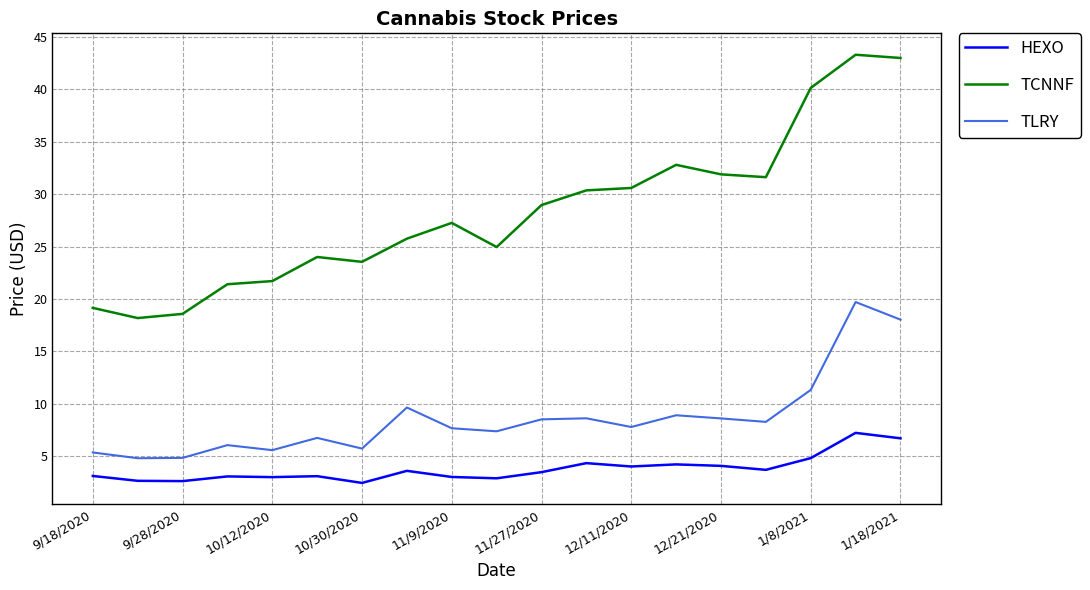

Rank the series by their average value, from highest to lowest.

TCNNF, TLRY, HEXO